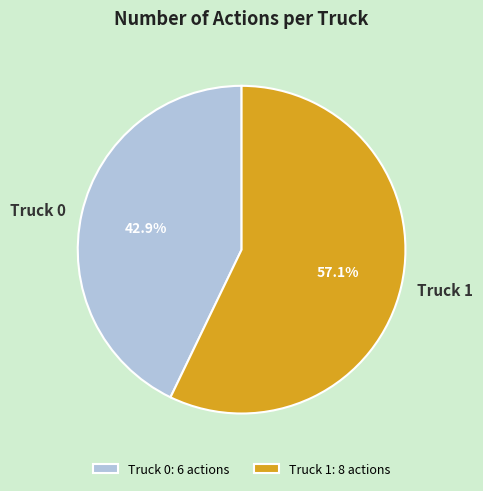

Is it true that Truck 1 is 70% of the pie?

False